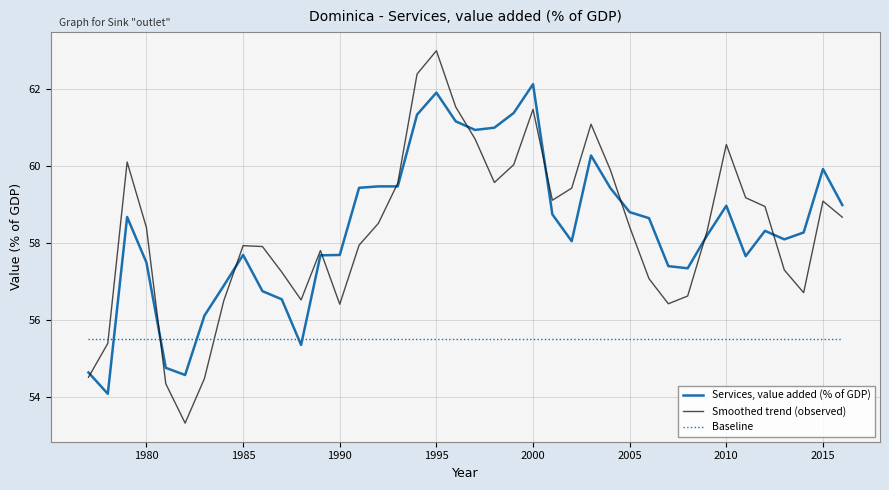

True or false: Smoothed trend (observed) and Baseline intersect in this chart.

True